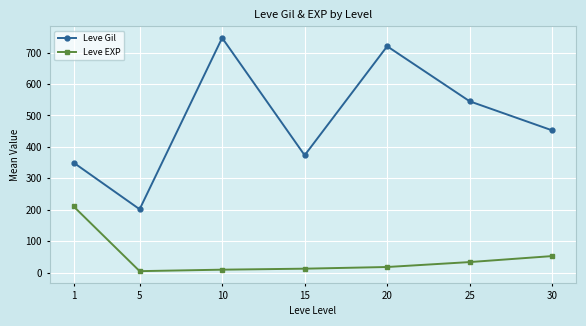

True or false: Leve EXP has a value of 52.8 at 30.

True